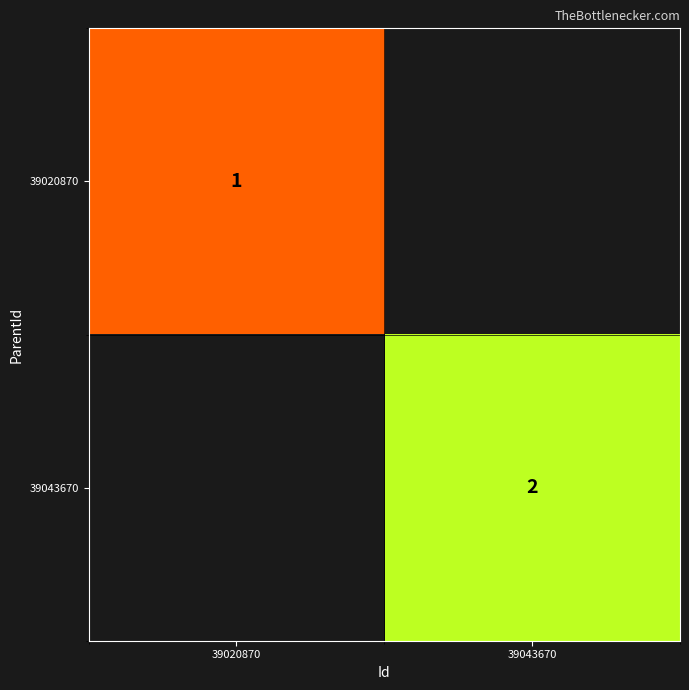

True or false: 39043670 has a value of 1 at 39043670.

False